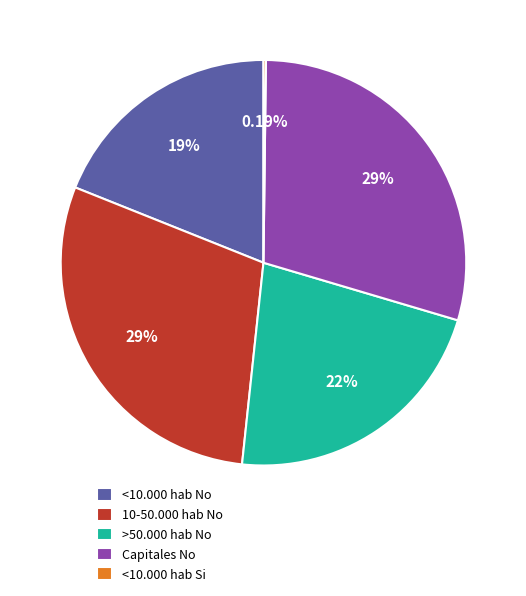

What is the ratio of the value at <10.000 hab No to the value at 10-50.000 hab No?

0.6